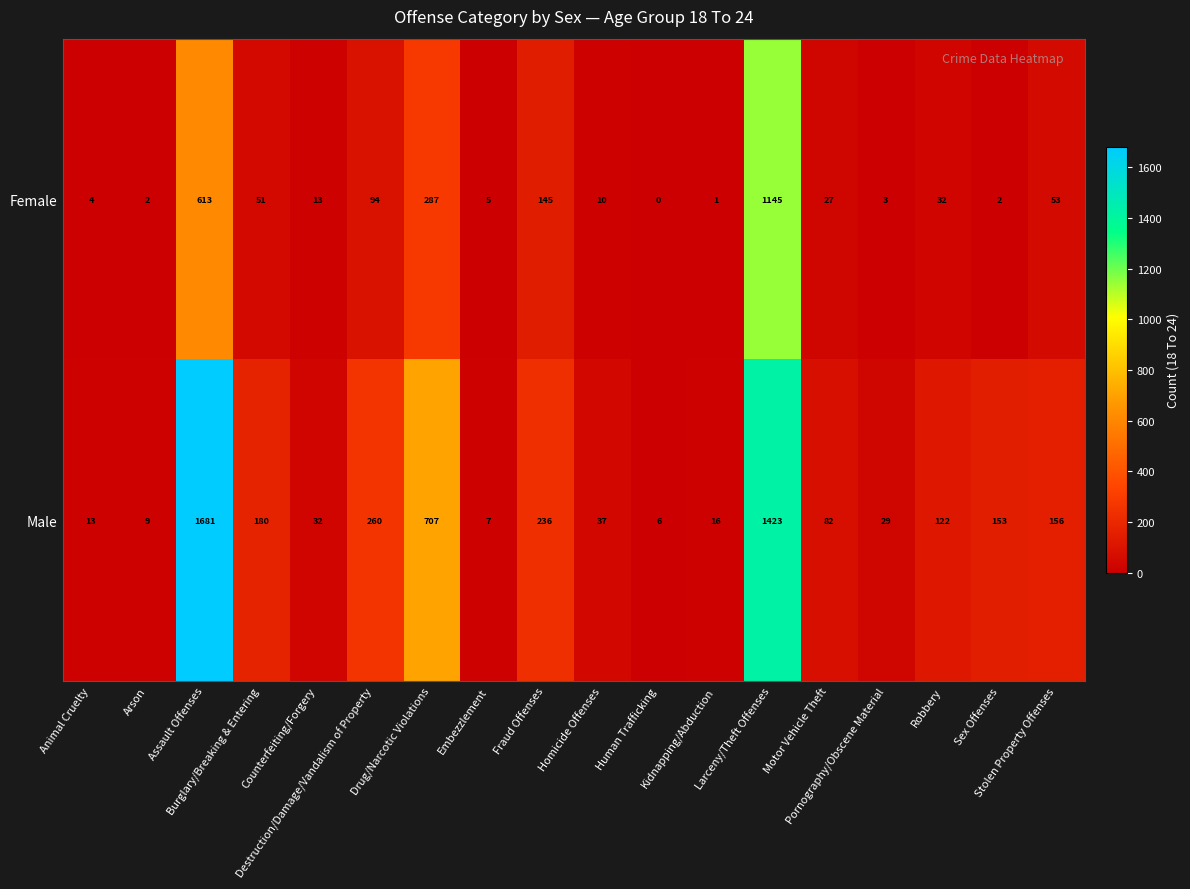

Which series has the largest total across all categories?

Male